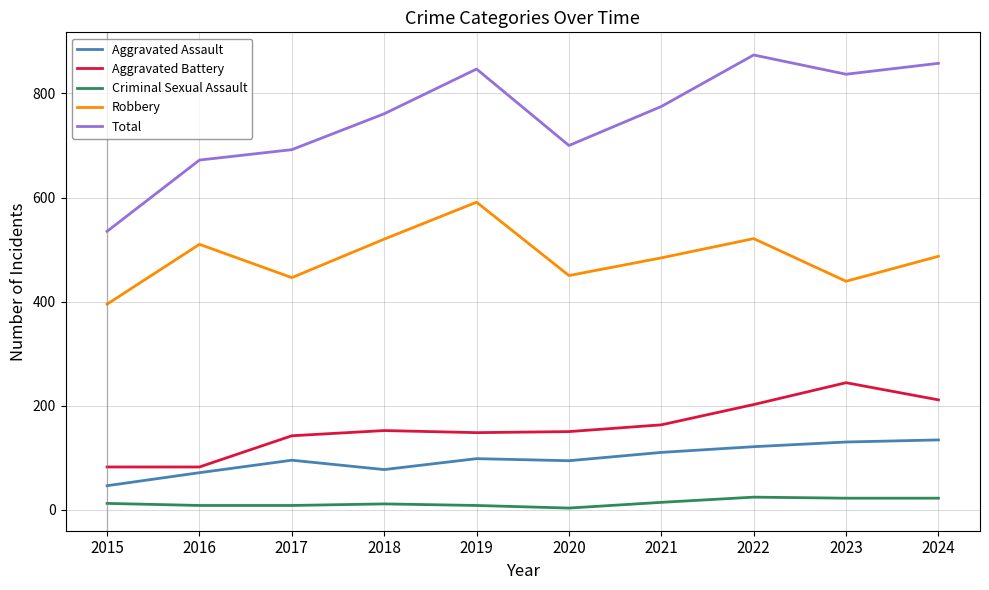

What is the difference between the maximum and second lowest values in the Total series?

202